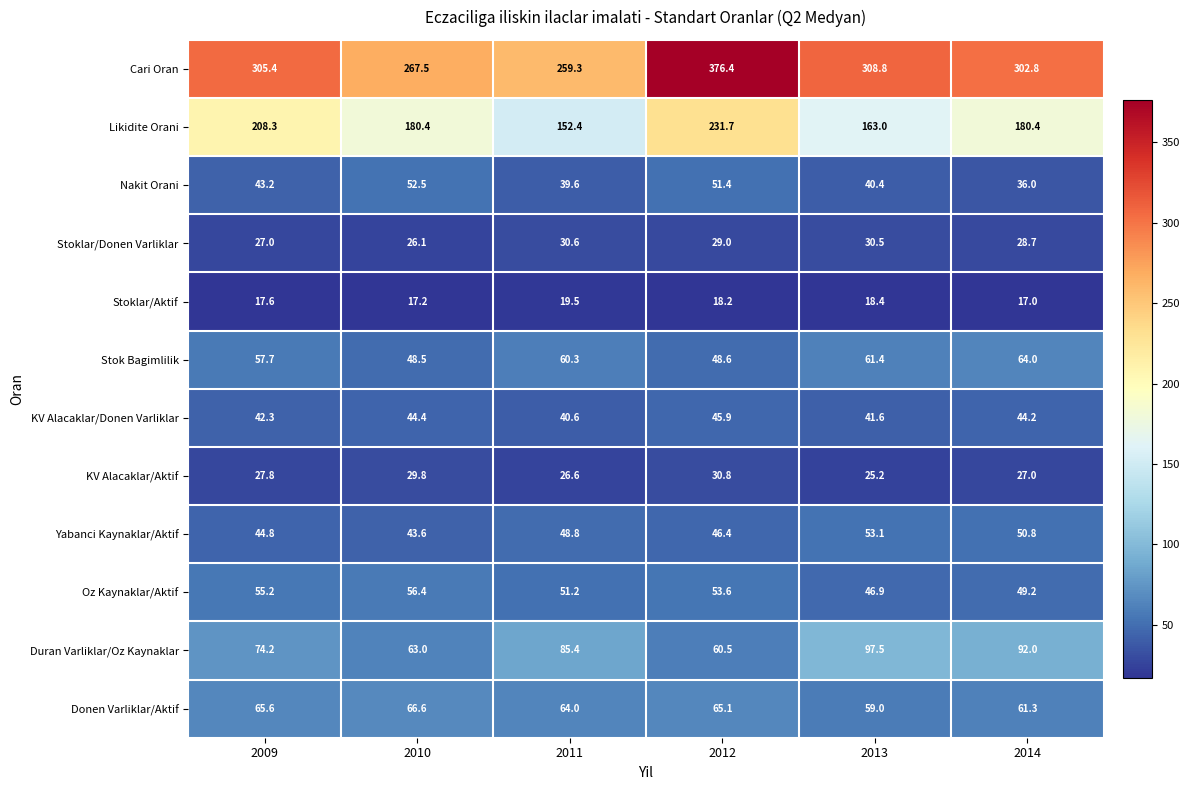

Which series has the largest total across all categories?

Cari Oran